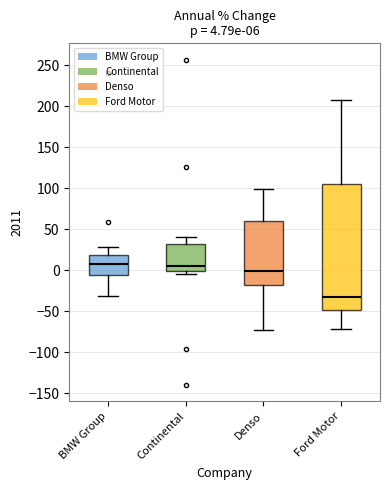

Which box's median line is the lowest?

Ford Motor